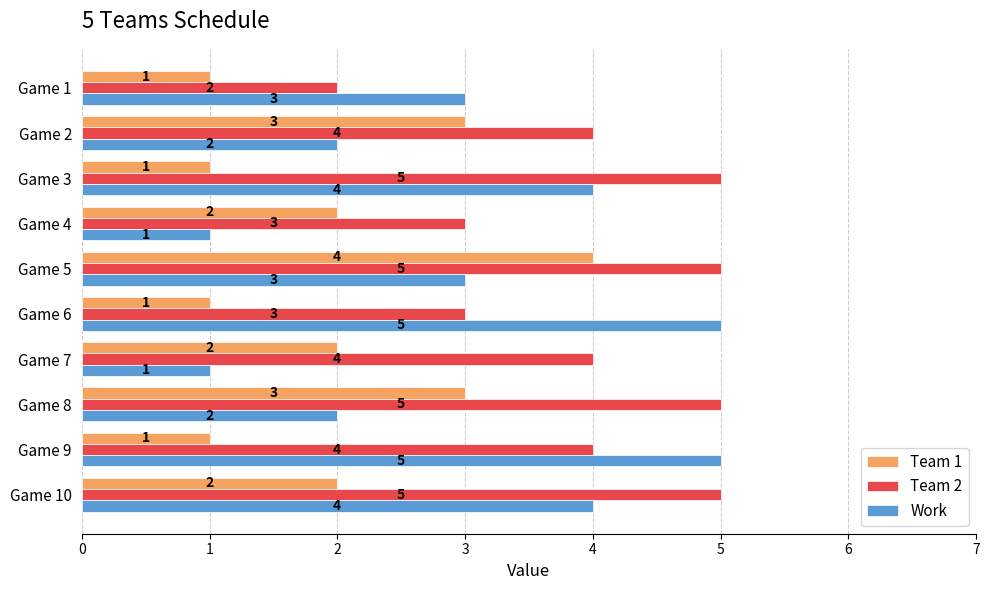

Count the number of data series in this chart.

3